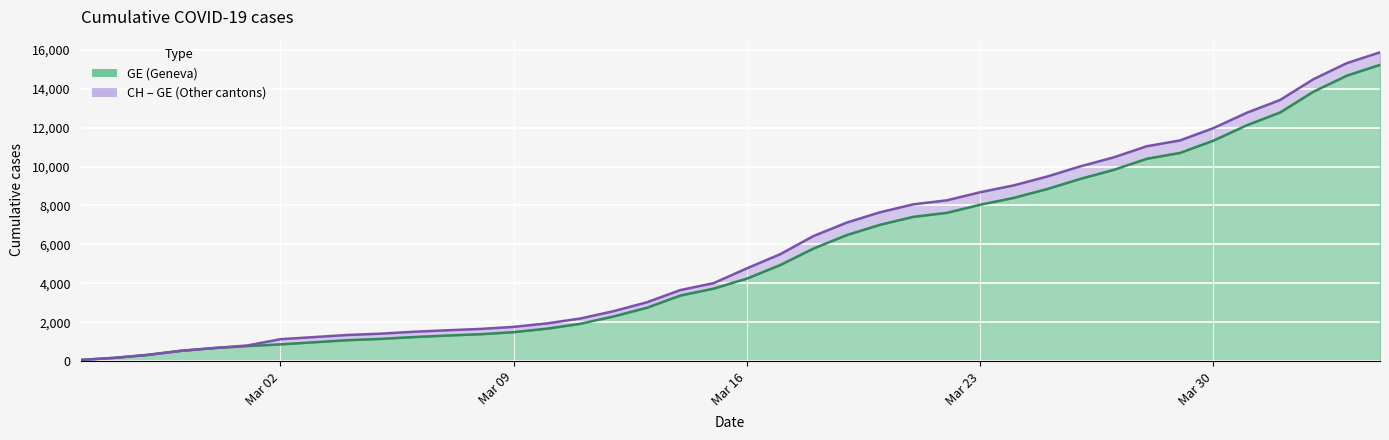

What is the minimum value for GE?

73